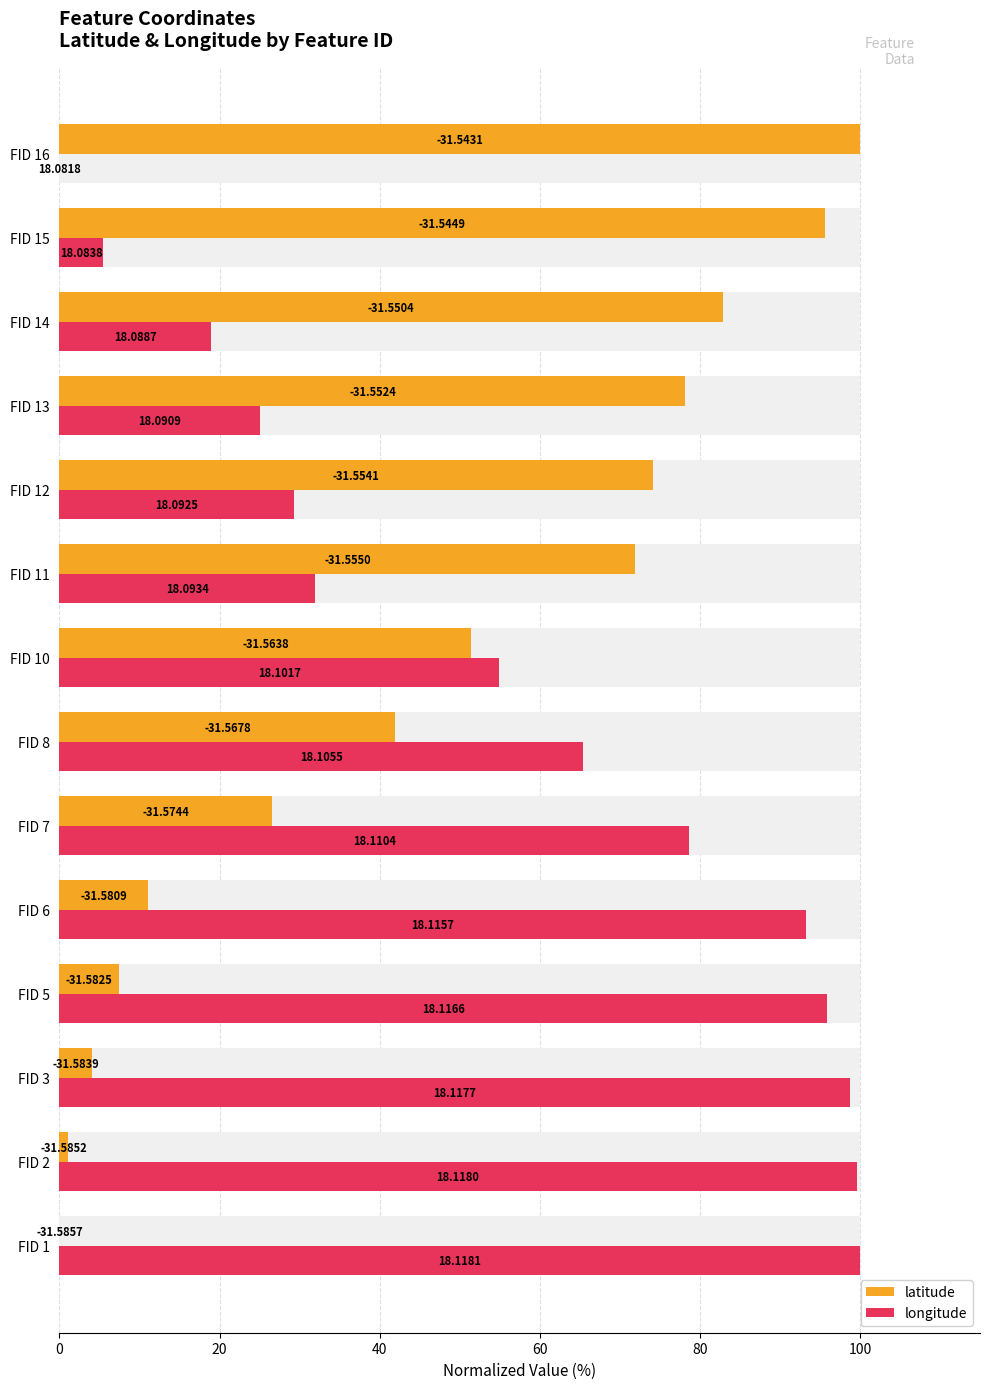

What is the difference between the maximum and minimum values in the longitude series?

100.0